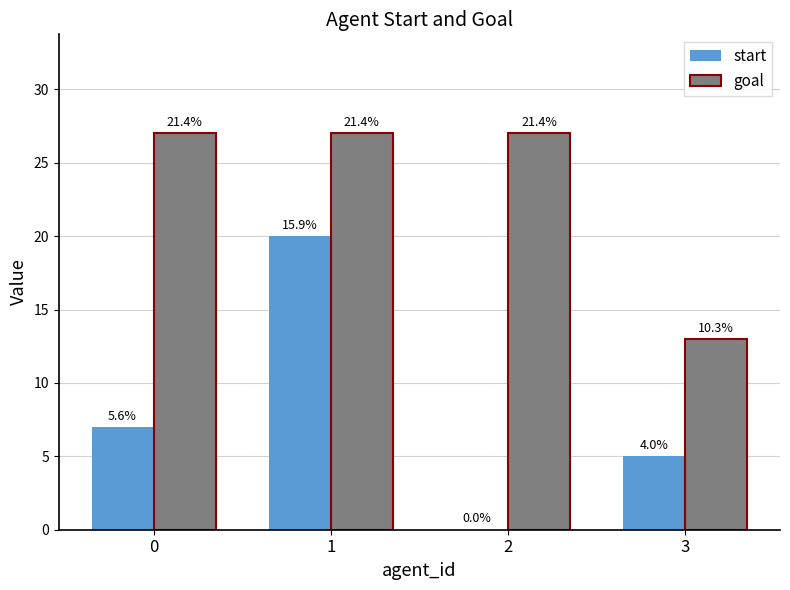

Is it true that goal equals 6 at 2?

False